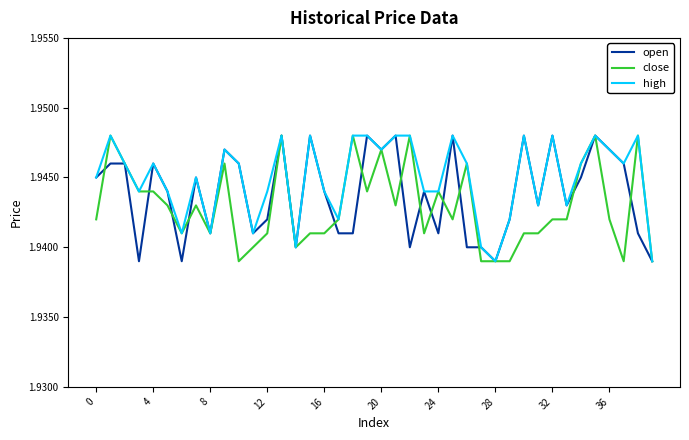

List the series in order of their overall mean, highest first.

high, open, close